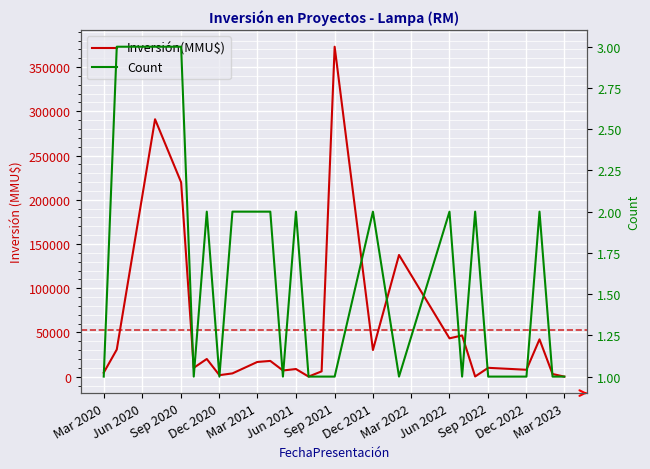

Is the value of Count at Sep 2020 greater than the value of Inversión(MMU$) at Mar 2020?

No